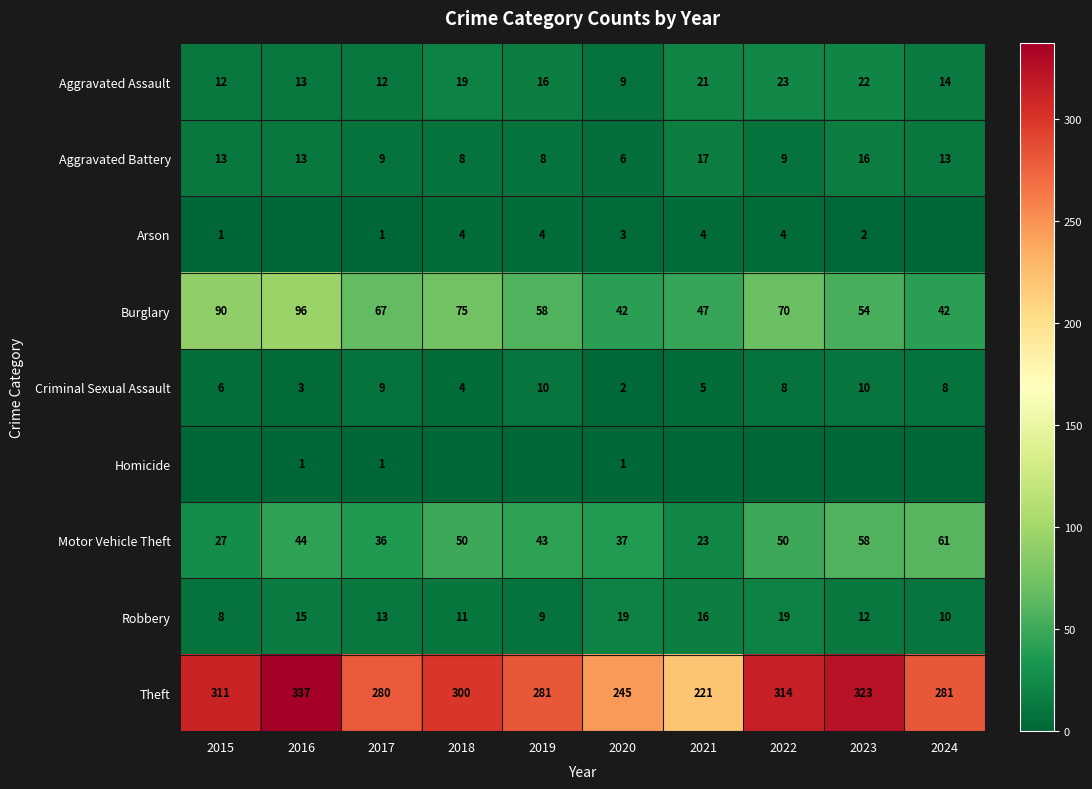

How many data points in Robbery are less than 13?

5